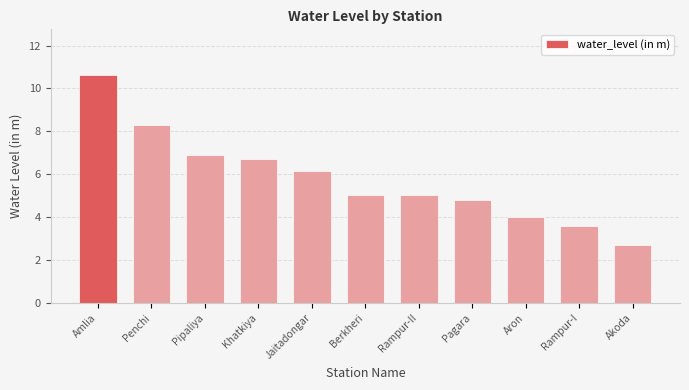

Between Jaitadongar and Akoda, which is larger?

Jaitadongar